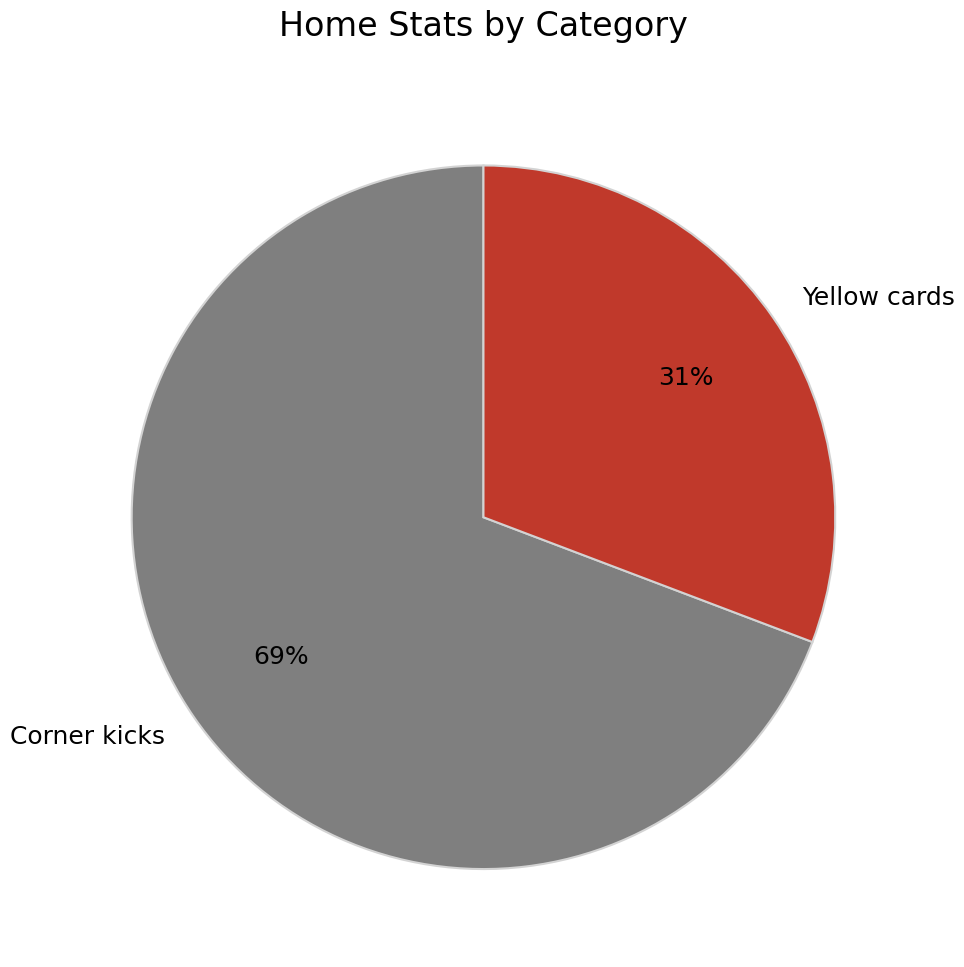

Which category accounts for the majority?

Corner kicks